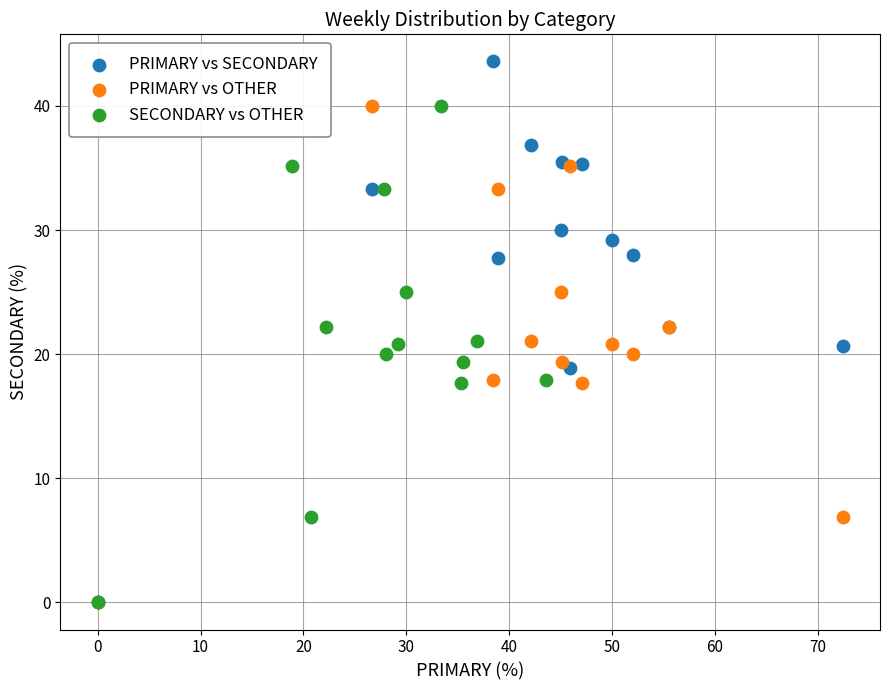

Which series has the largest Y range (max minus min)?

PRIMARY vs SECONDARY